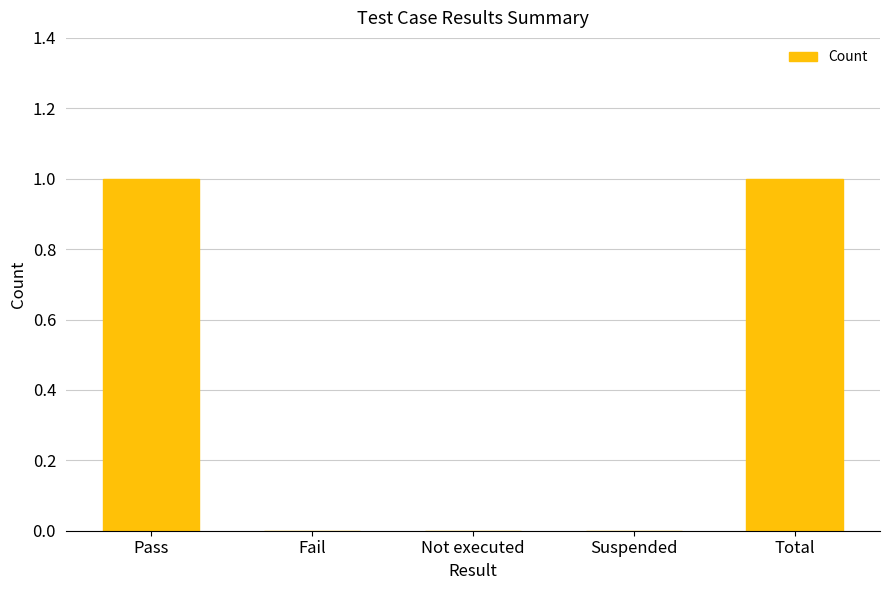

What is the change in value from Fail to Total?

+1